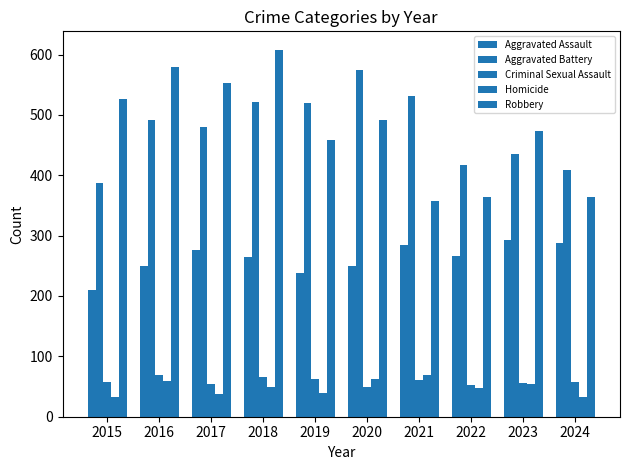

What is the difference between the Aggravated Assault values at 2023 and 2017?

17